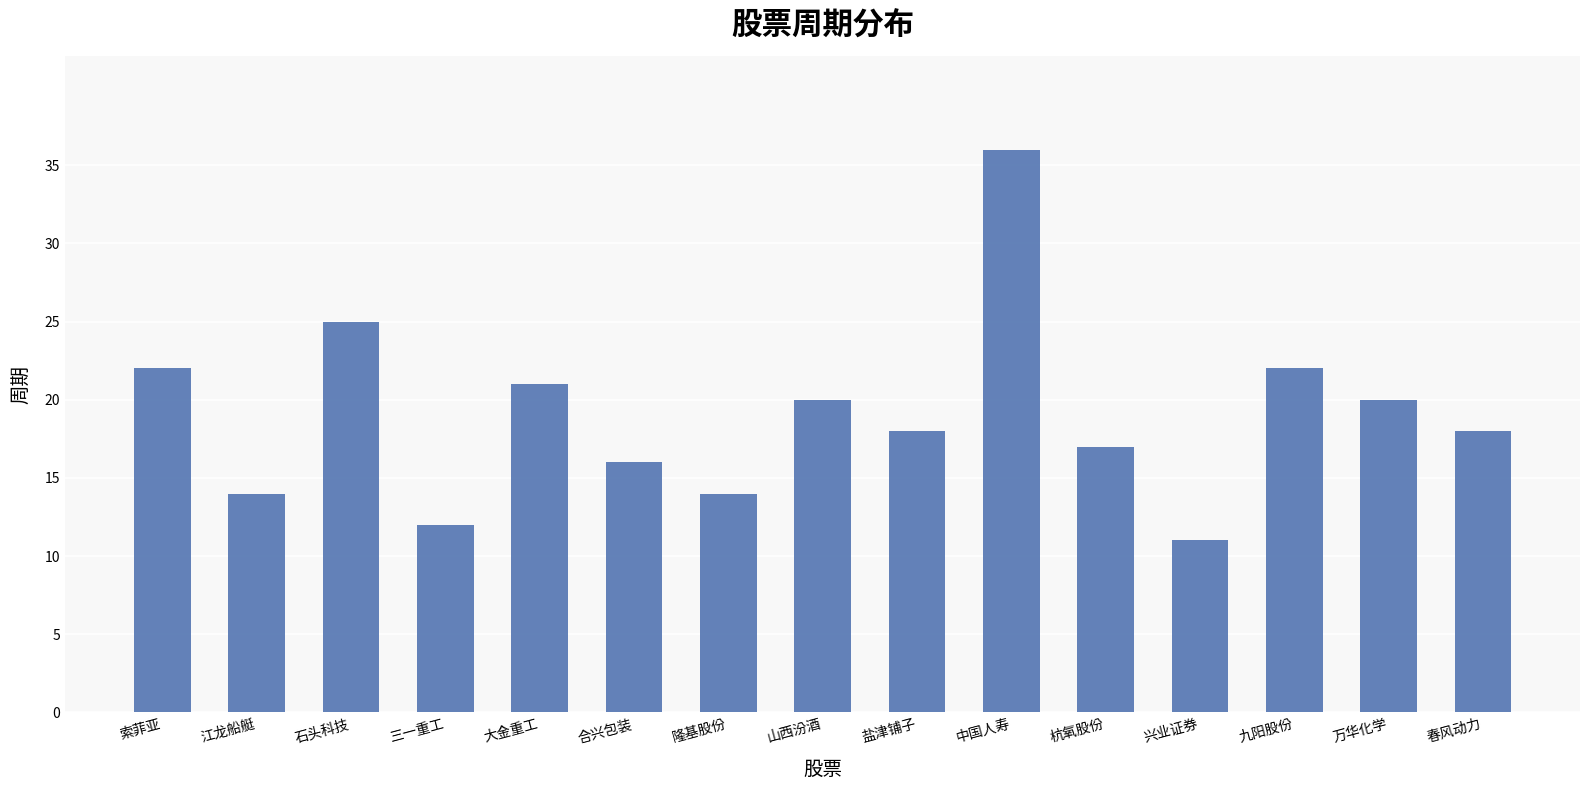

Reading left to right, transcribe all the data shown in this chart.

索菲亚=22	江龙船艇=14	石头科技=25	三一重工=12	大金重工=21	合兴包装=16	隆基股份=14	山西汾酒=20	盐津铺子=18	中国人寿=36	杭氧股份=17	兴业证券=11	九阳股份=22	万华化学=20	春风动力=18